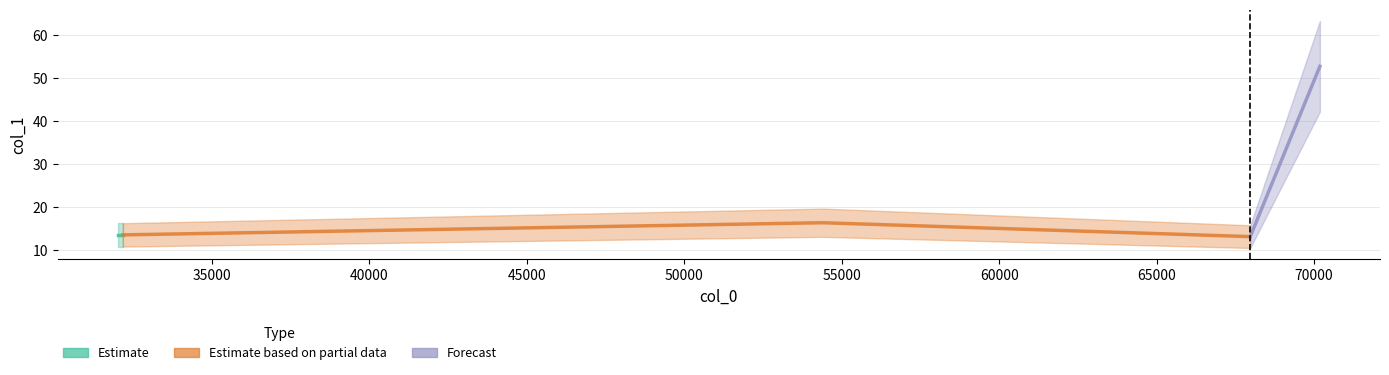

True or false: the data shows 52.8 at 70181.8.

True